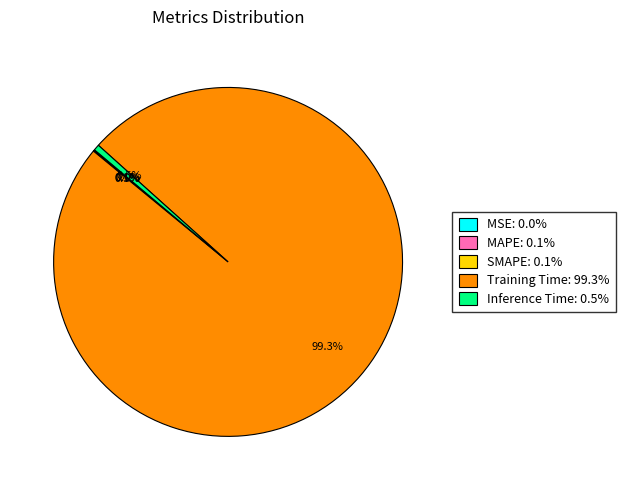

Combined, what portion of the pie is SMAPE and MSE?

0.1%